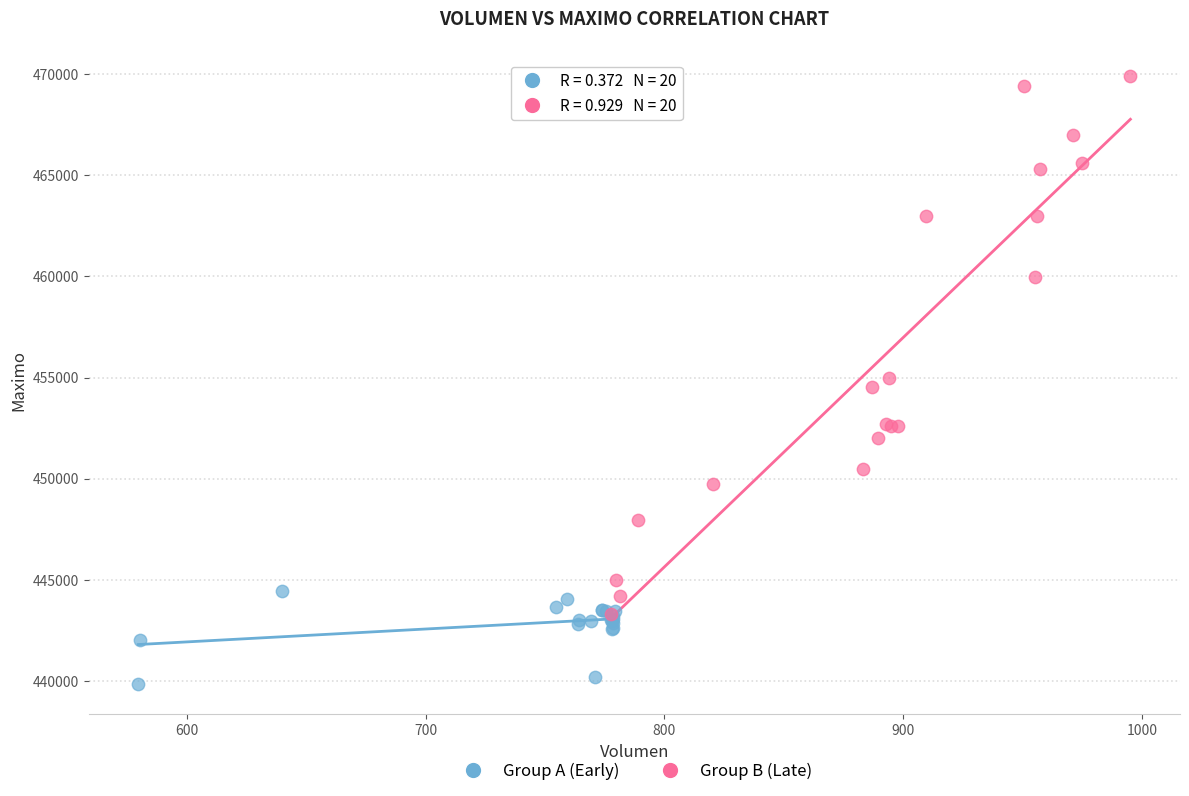

Which series has the widest spread of Y values?

Group B (Late)